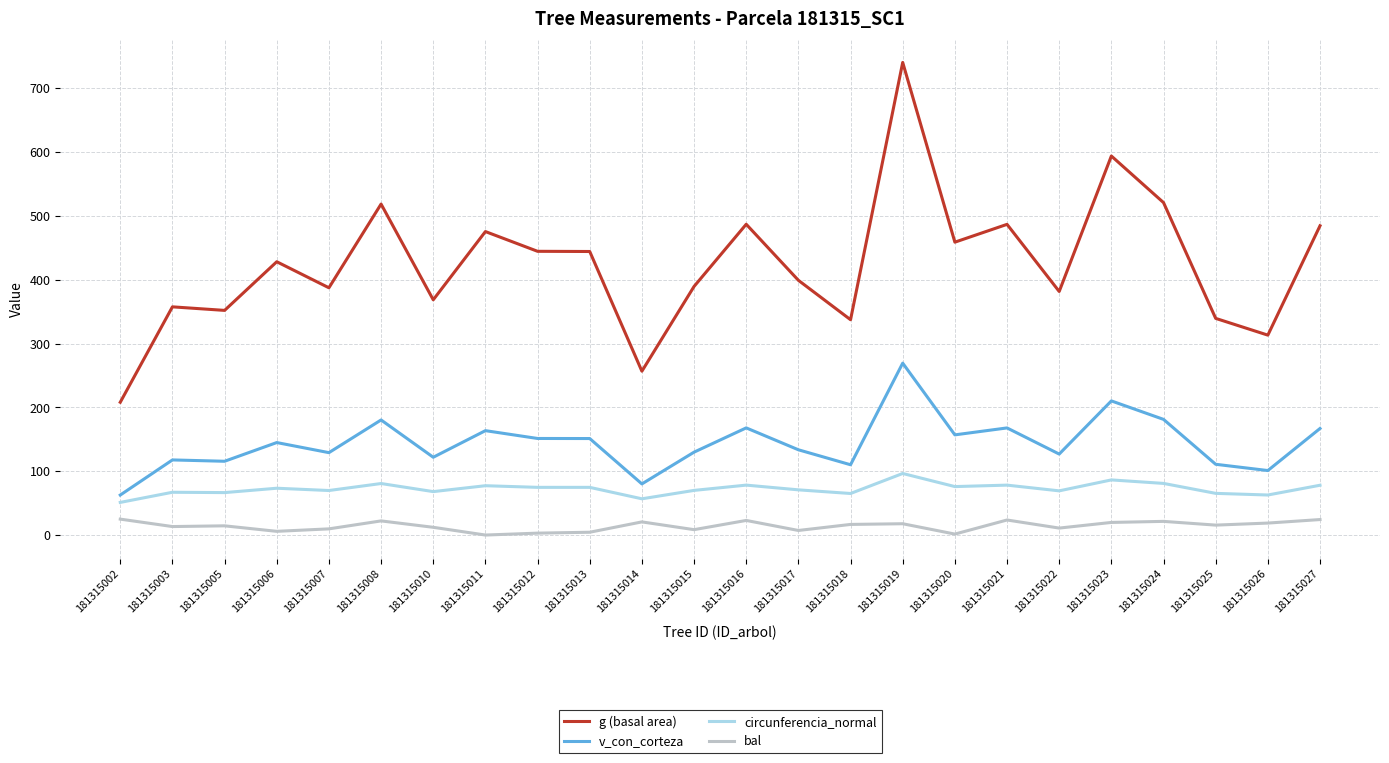

Rank the series at 181315020 from lowest to highest value.

bal, circunferencia_normal, v_con_corteza, g (basal area)